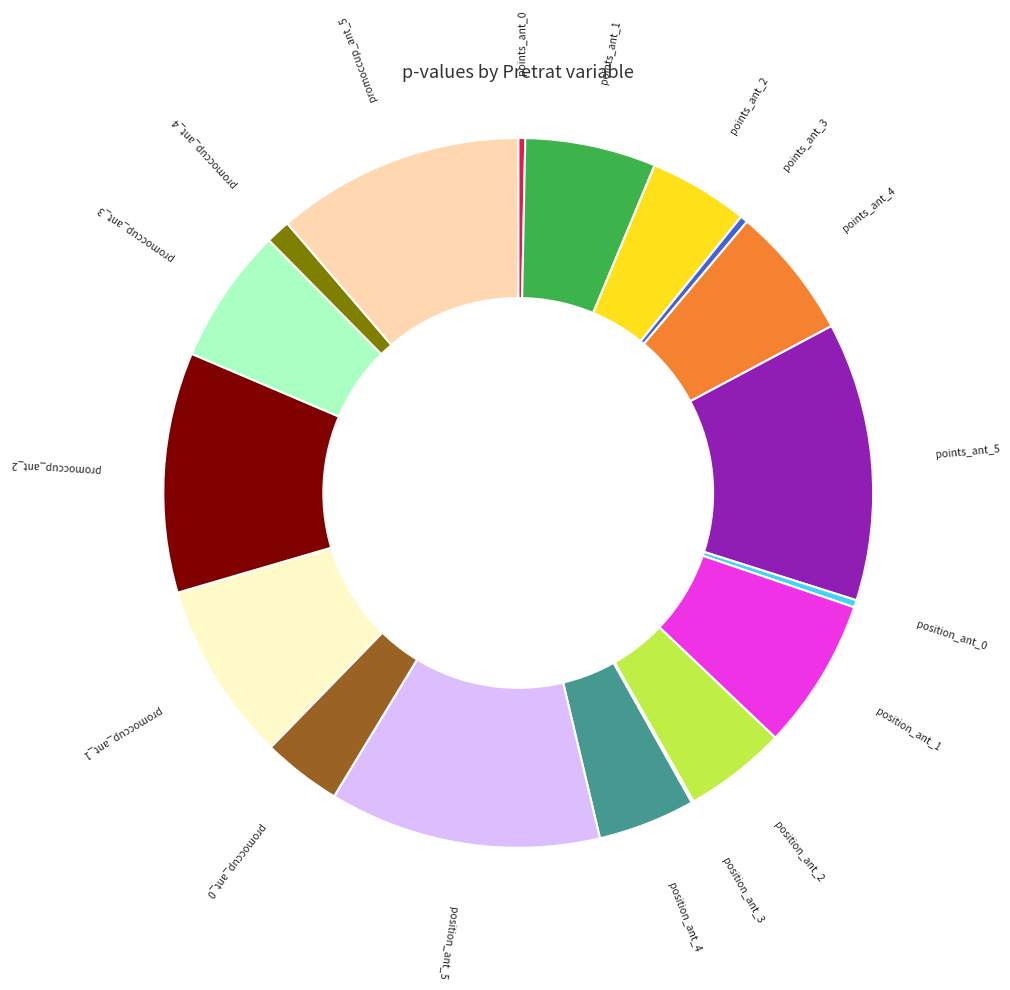

What is the change in value from points_ant_4 to promoccup_ant_0?

-0.2